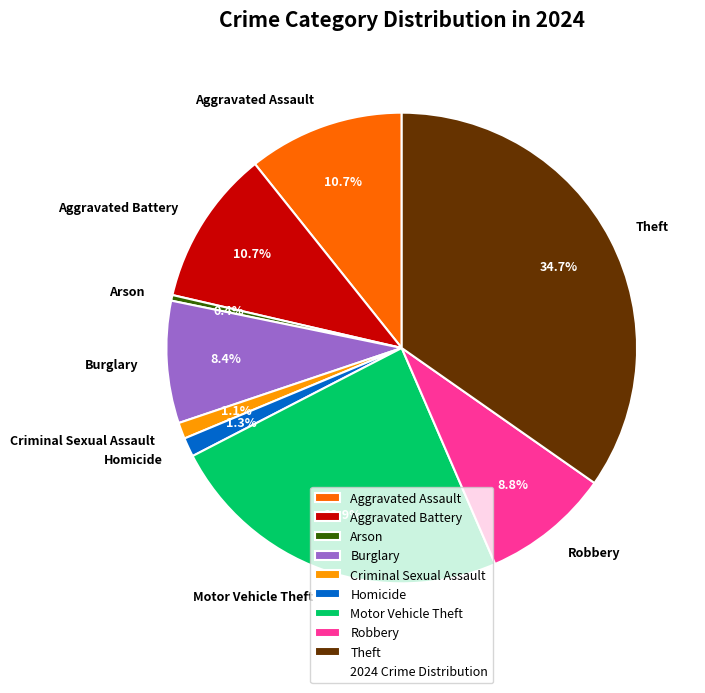

Which category has the biggest portion of the pie?

Theft